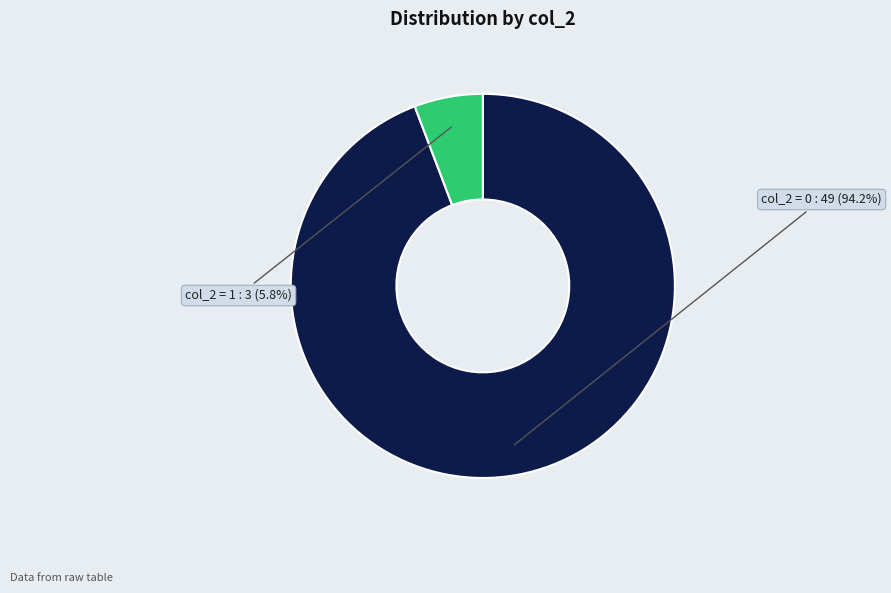

Does any single category account for the majority?

Yes